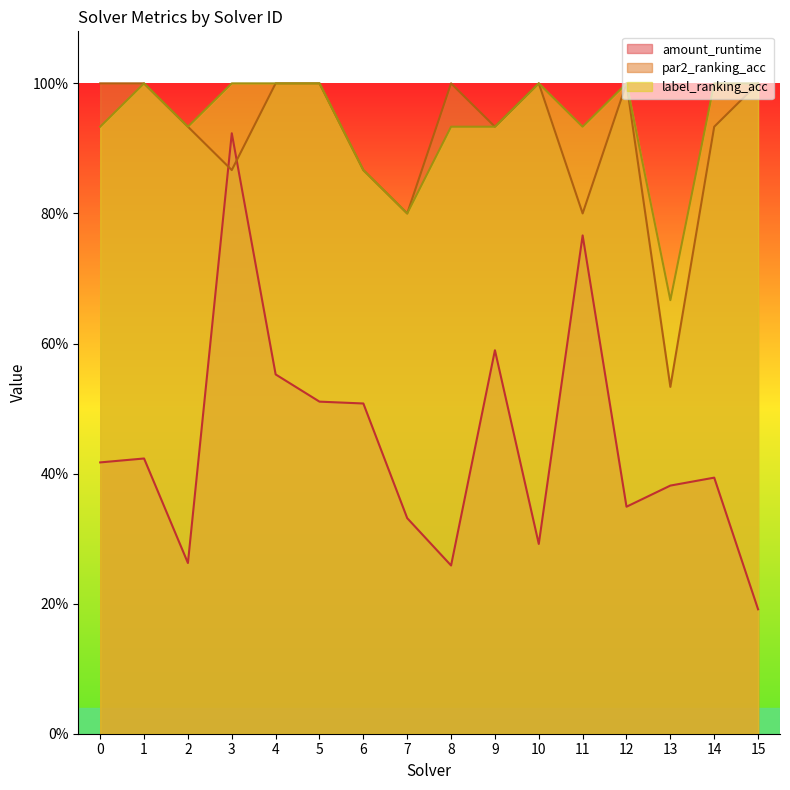

What is the value of the par2_ranking_acc point at the 12th from the left?

0.8